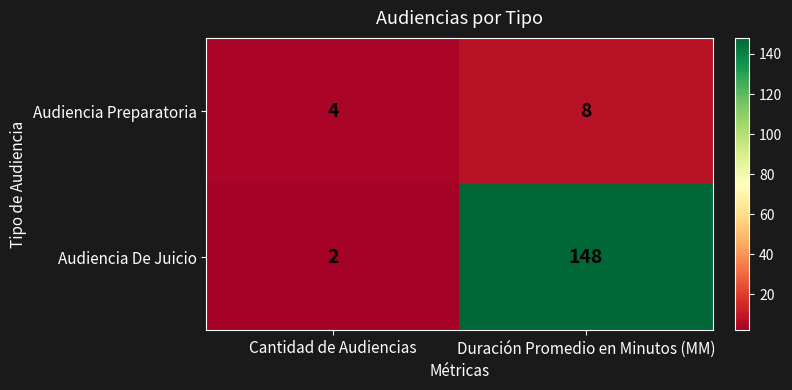

At which label is Audiencia Preparatoria closest to 6?

Cantidad de Audiencias